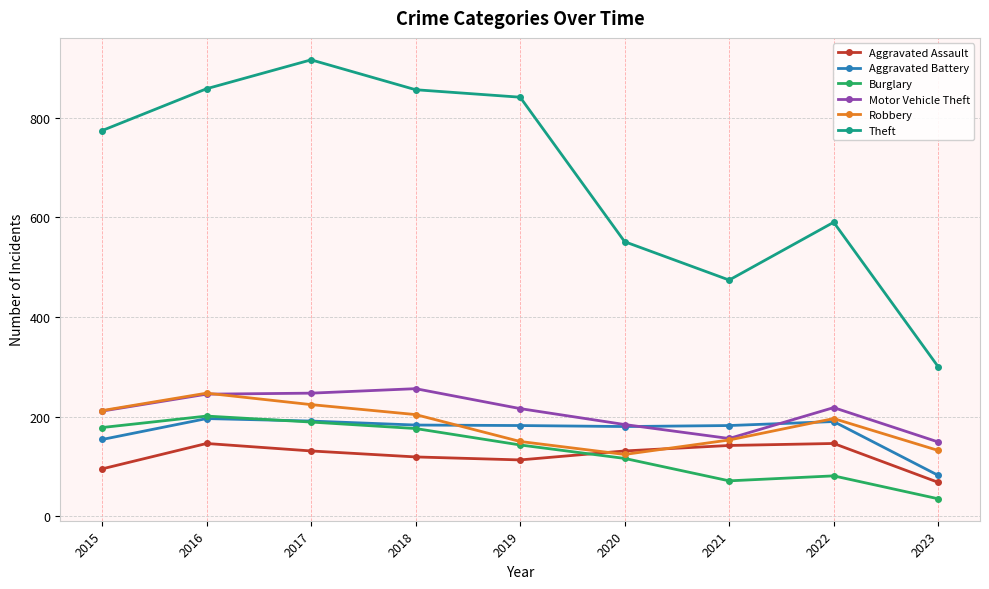

What are all the series names shown in the legend?

Aggravated Assault, Aggravated Battery, Burglary, Motor Vehicle Theft, Robbery, Theft